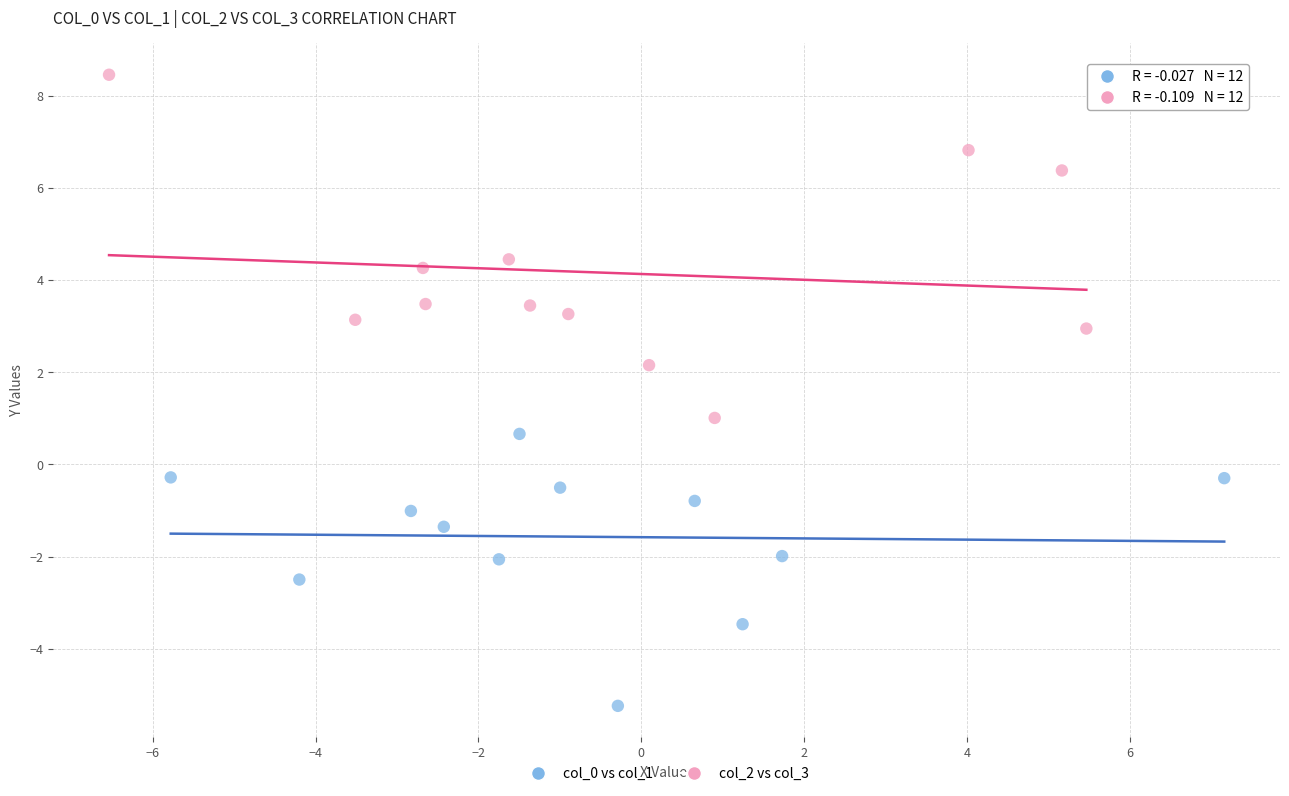

Which series has the widest spread of Y values?

col_2 vs col_3